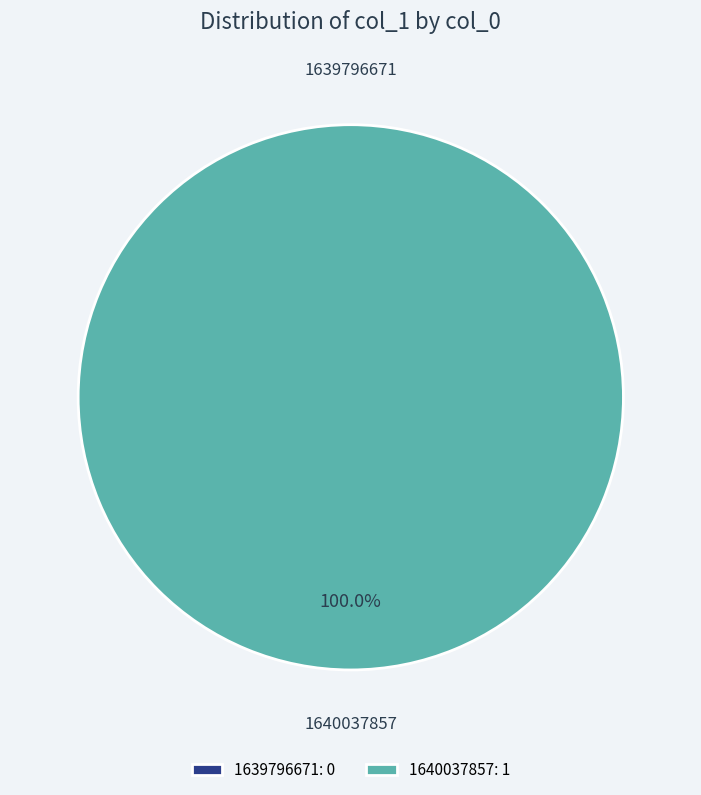

To the nearest percent, what portion does 1640037857 represent?

100%